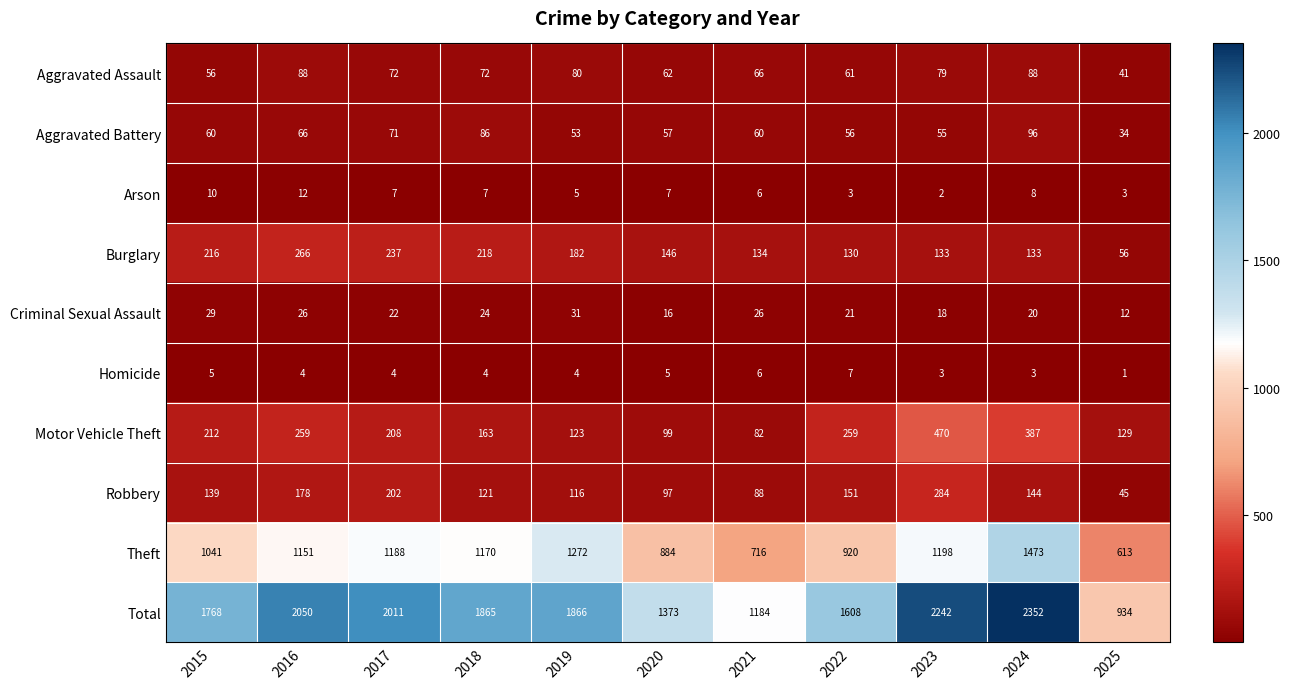

What is the maximum value shown in the chart?

2352